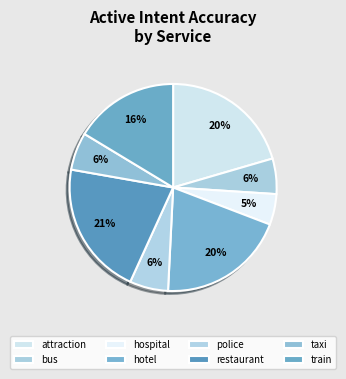

Is it true that taxi is 1% of the pie?

False